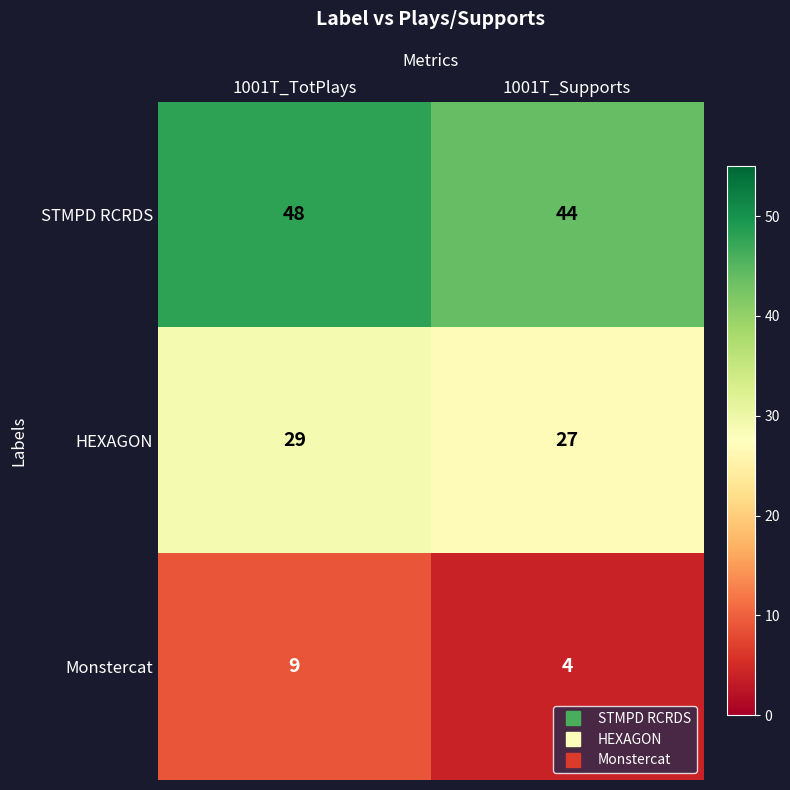

At which label is Monstercat closest to 6?

1001T_Supports